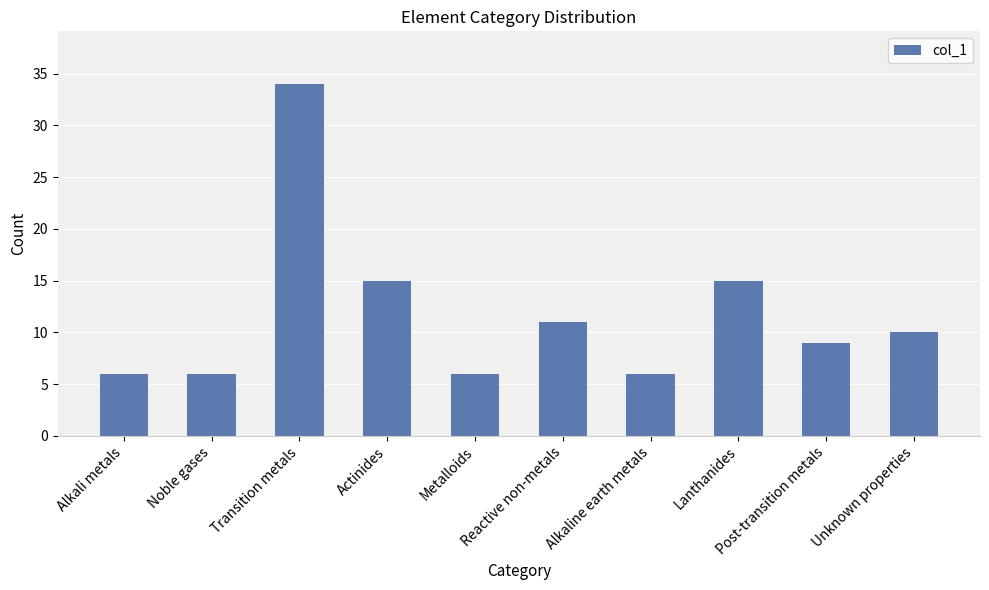

Reading left to right, extract all data points from this chart.

6	6	34	15	6	11	6	15	9	10